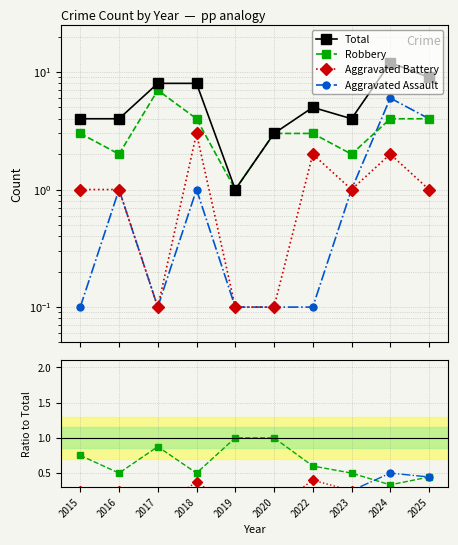

True or false: Robbery and Total intersect in this chart.

False